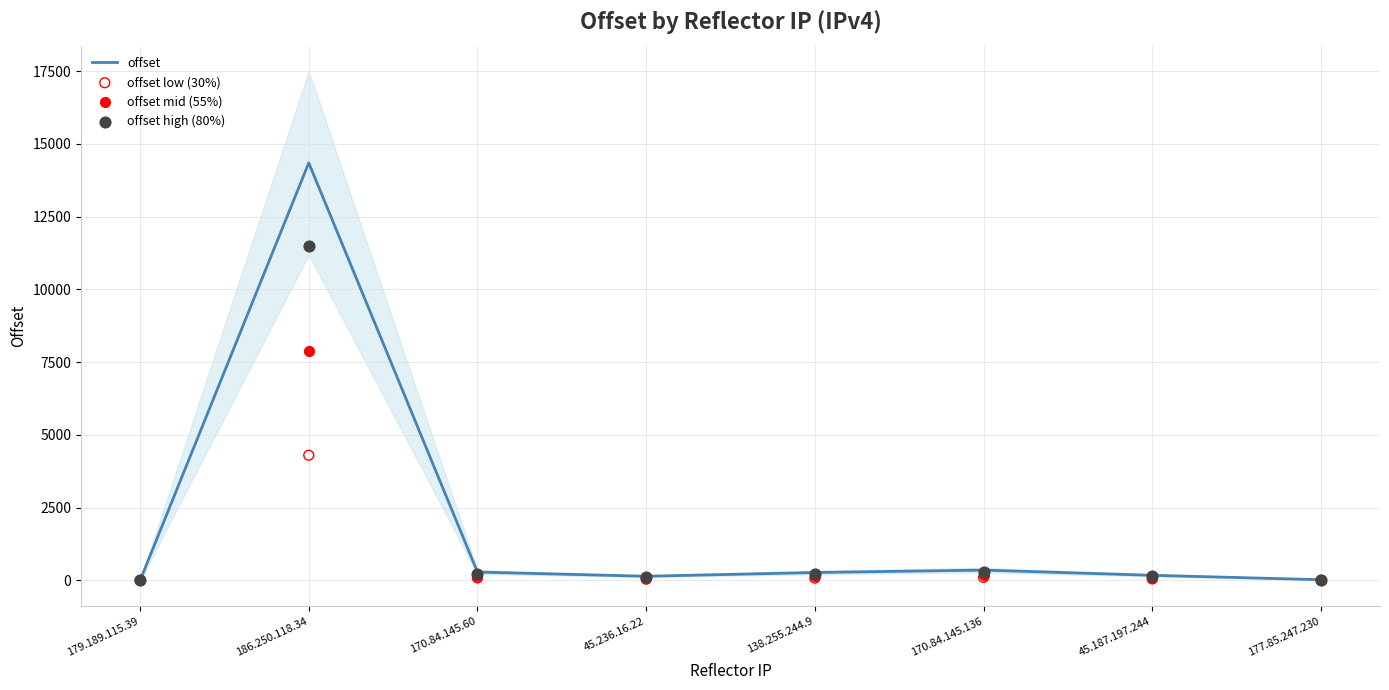

Which series reaches the minimum Y coordinate?

offset